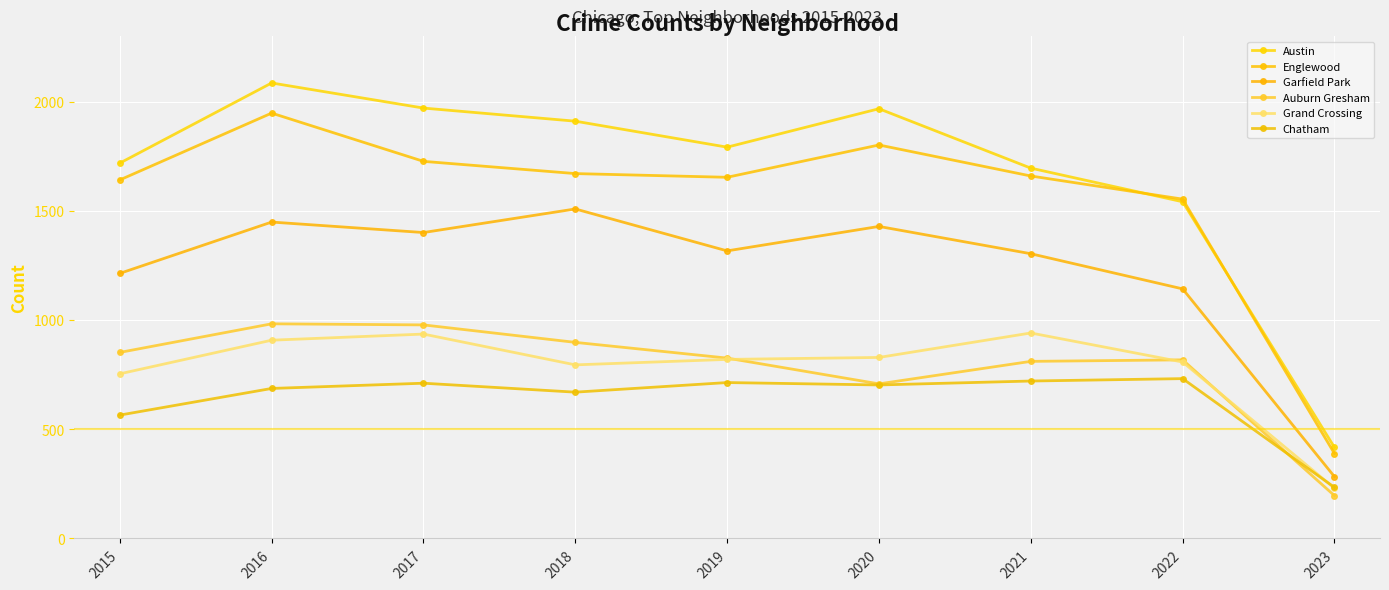

What is the value of the Garfield Park point at the 5th from the left?

1317